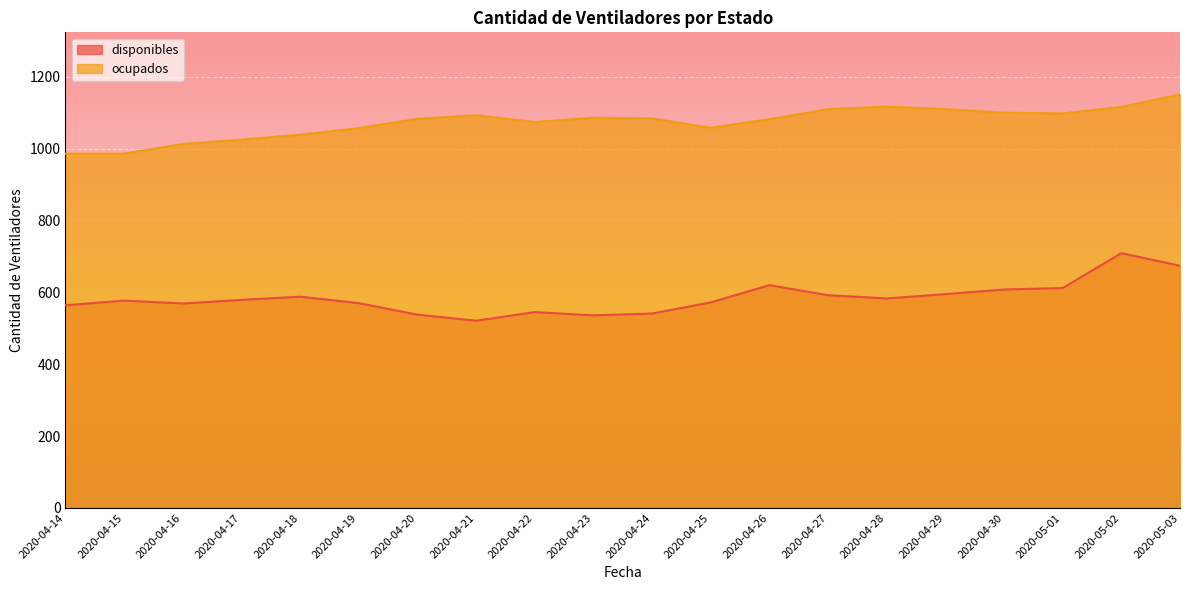

Between 2020-05-03 and 2020-04-16, which is larger?

2020-05-03